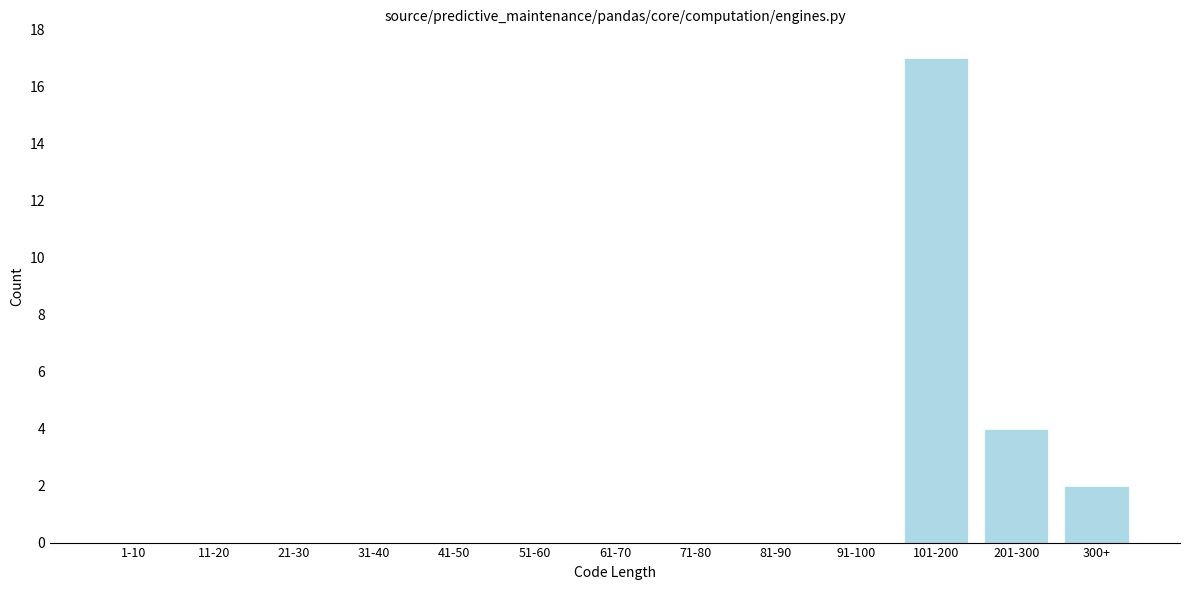

Reading left to right, extract all data points from this chart.

1-10=0	11-20=0	21-30=0	31-40=0	41-50=0	51-60=0	61-70=0	71-80=0	81-90=0	91-100=0	101-200=17	201-300=4	300+=2